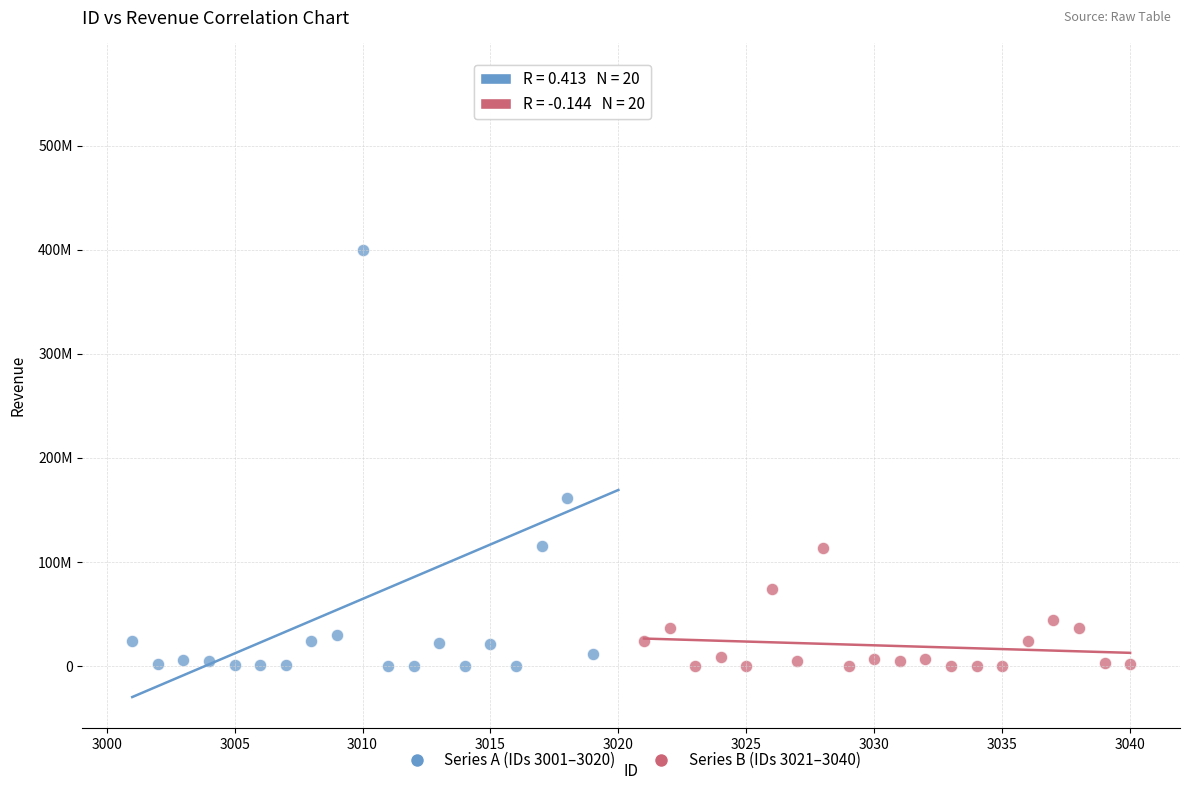

Which series reaches the maximum Y coordinate?

Series A (IDs 3001–3020)